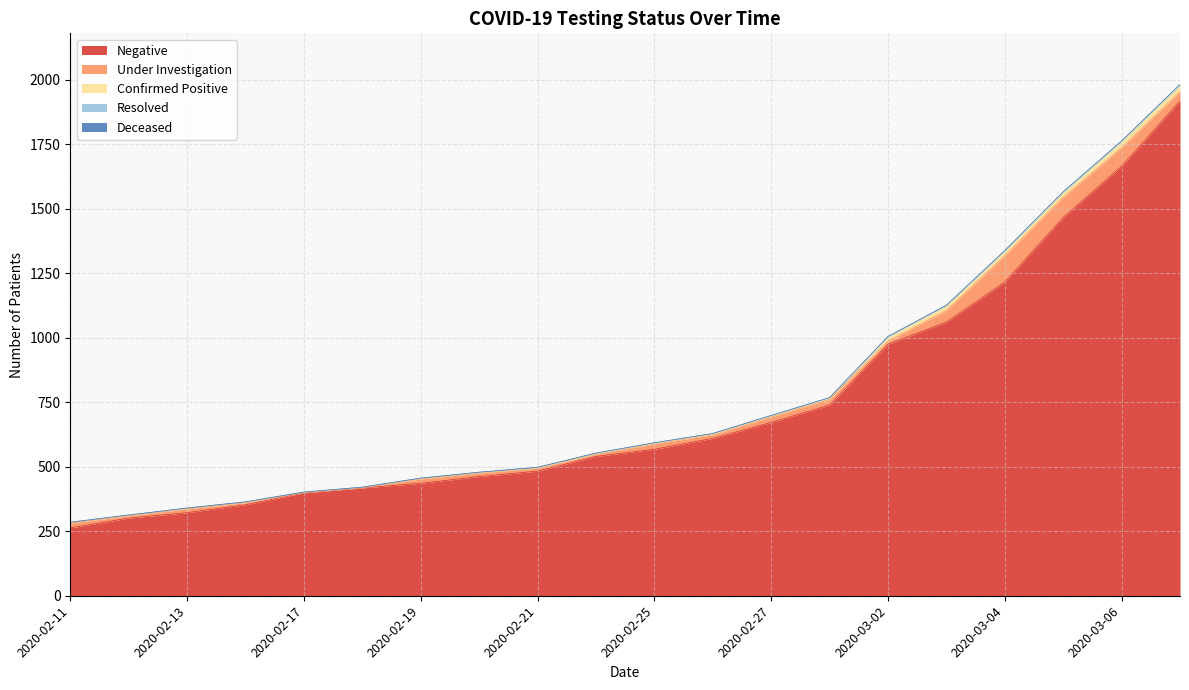

At which label does Resolved reach its peak?

2020-03-05